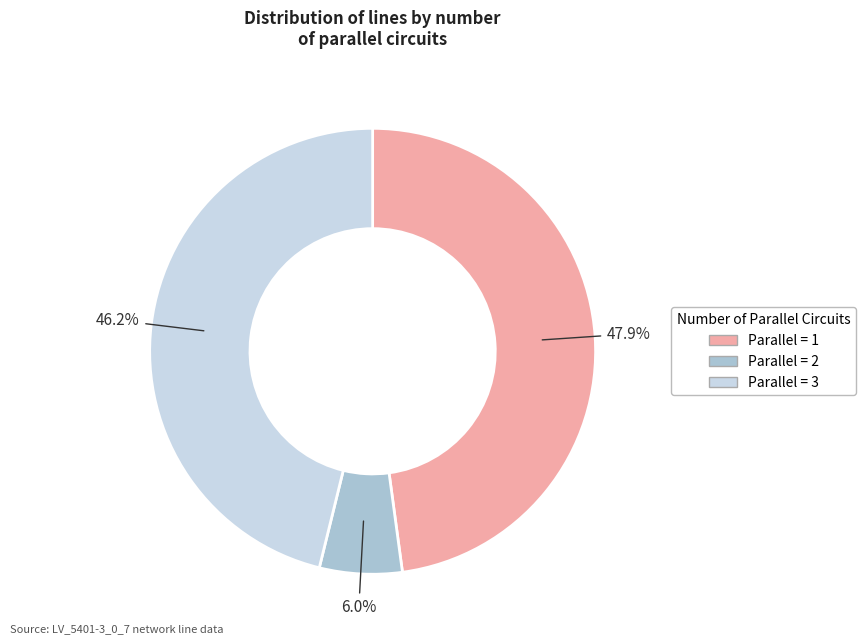

Is there any slice that represents more than half of the pie?

No